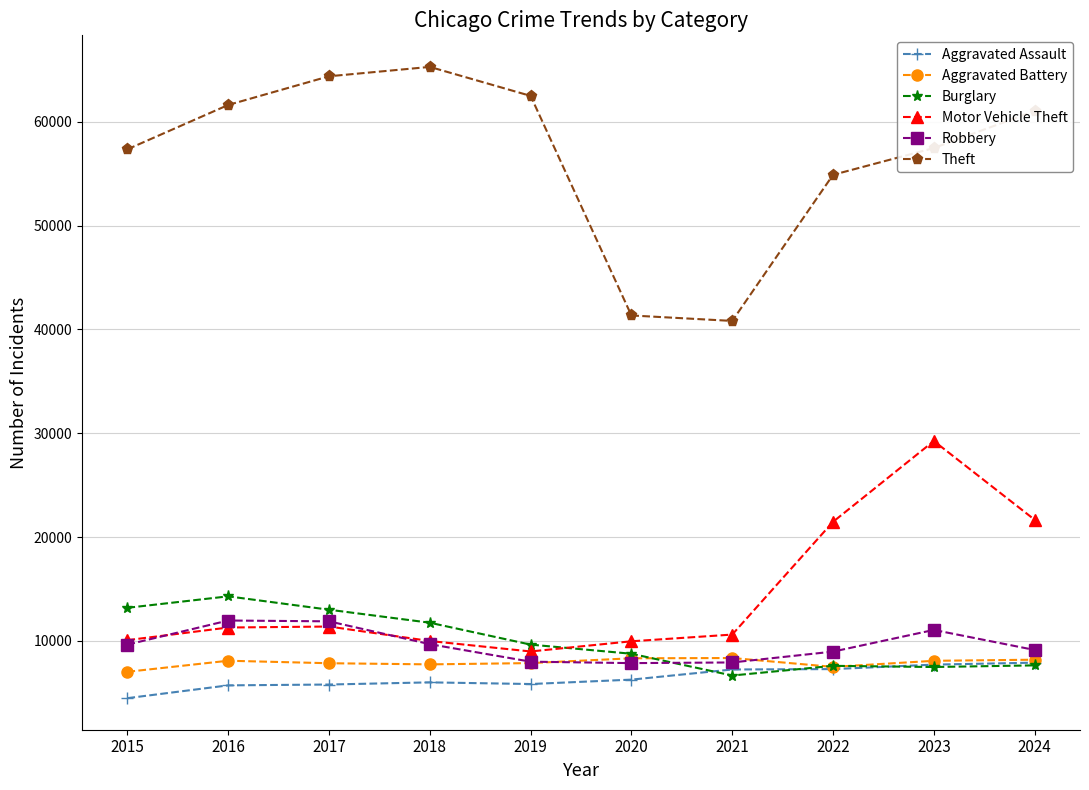

The Burglary series shows 13184 at 2015. True or false?

True